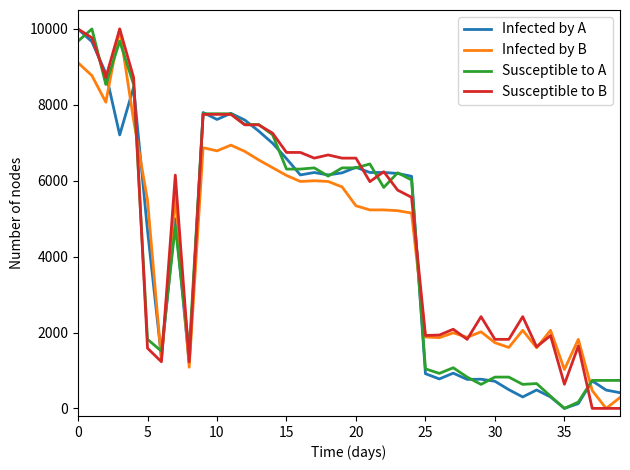

How many intersections are there between Infected by B and Susceptible to A?

8